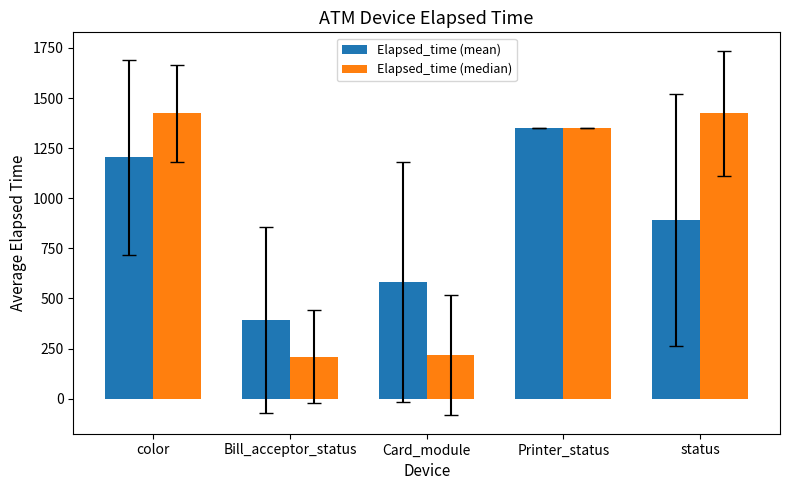

What value does the Elapsed_time (mean) series have at status?

893.0